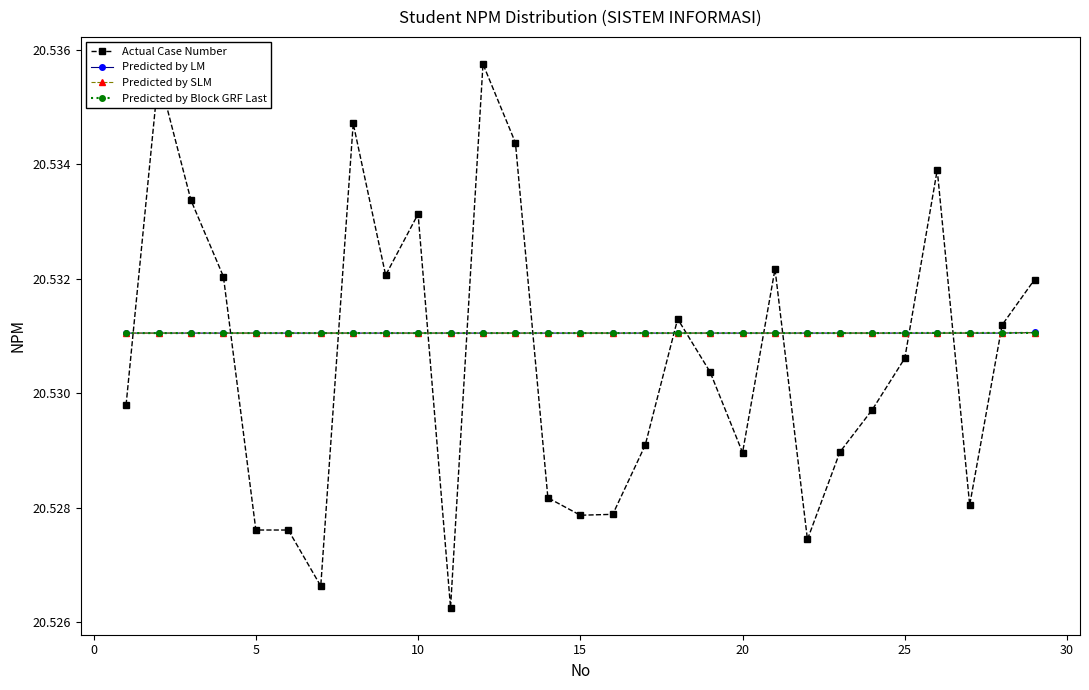

How many Predicted by LM values are between 20 and 21?

29